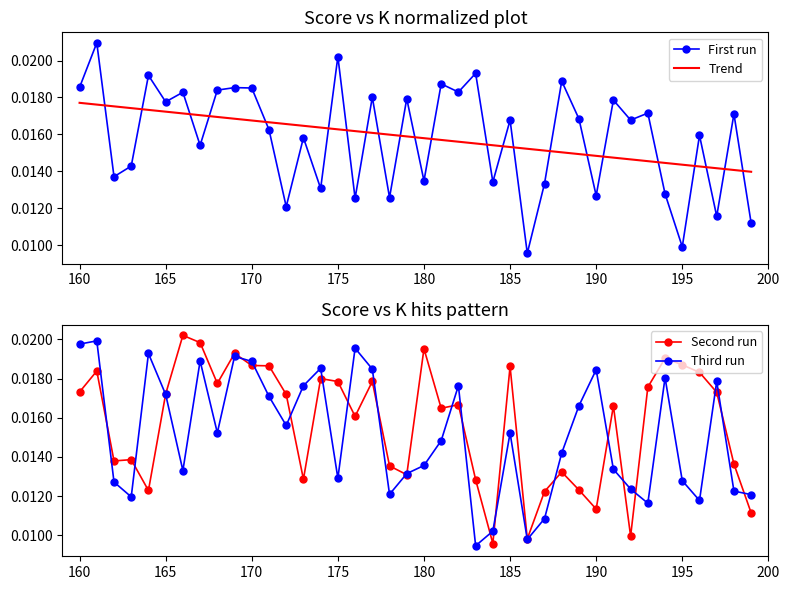

True or false: Third run and Trend intersect in this chart.

True